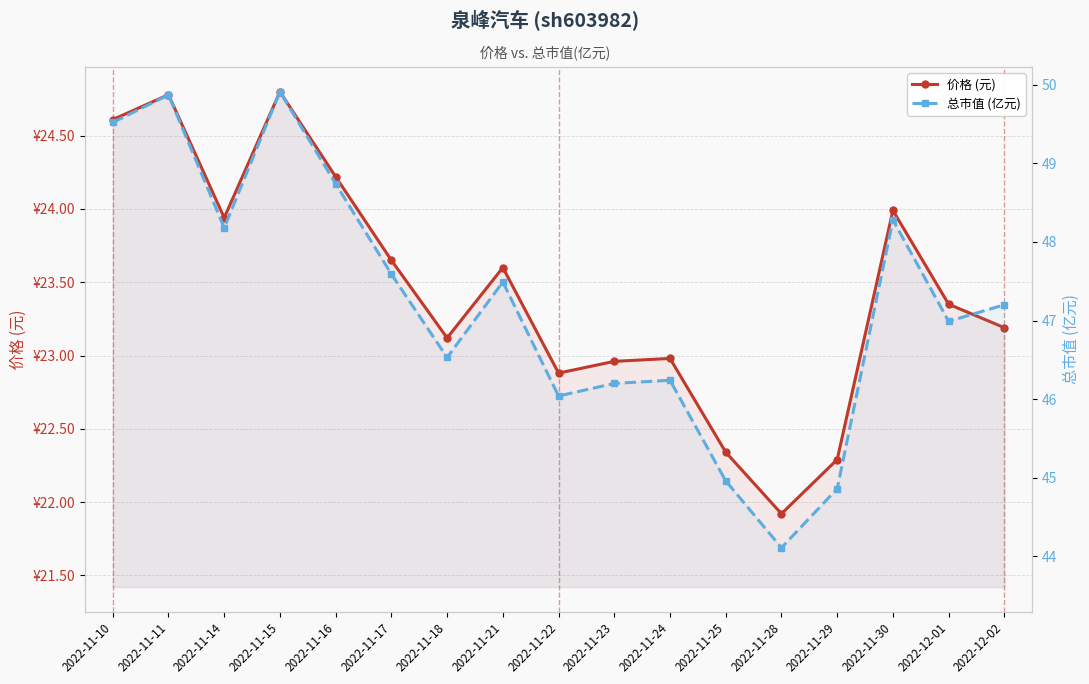

At 2022-11-15, list the series in order from smallest to largest.

价格 (元), 总市值 (亿元)